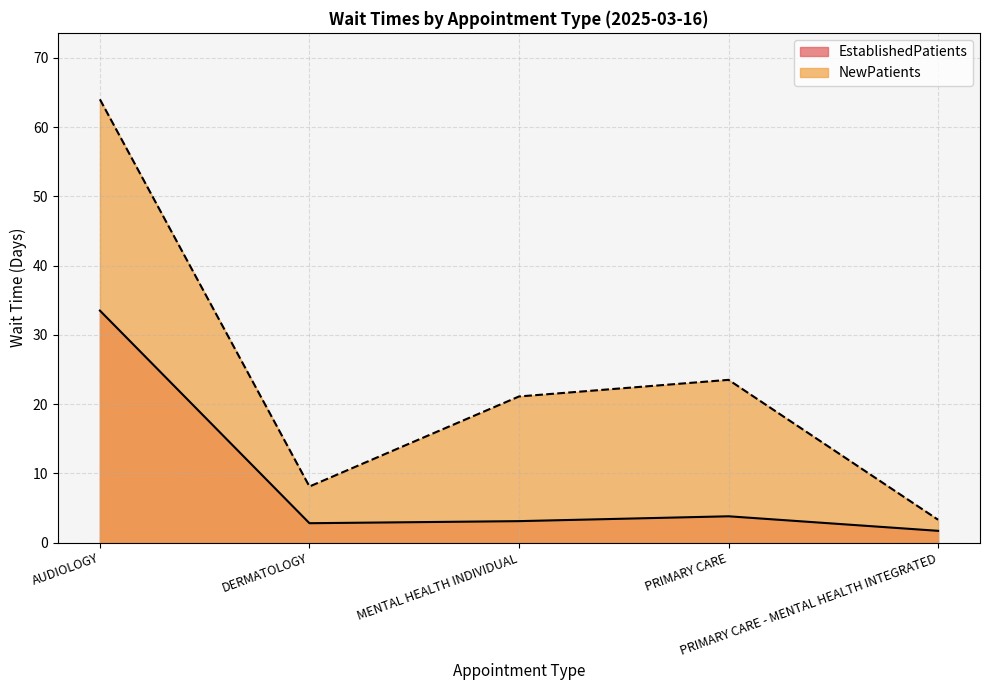

How many interior local peaks does the EstablishedPatients series have?

1